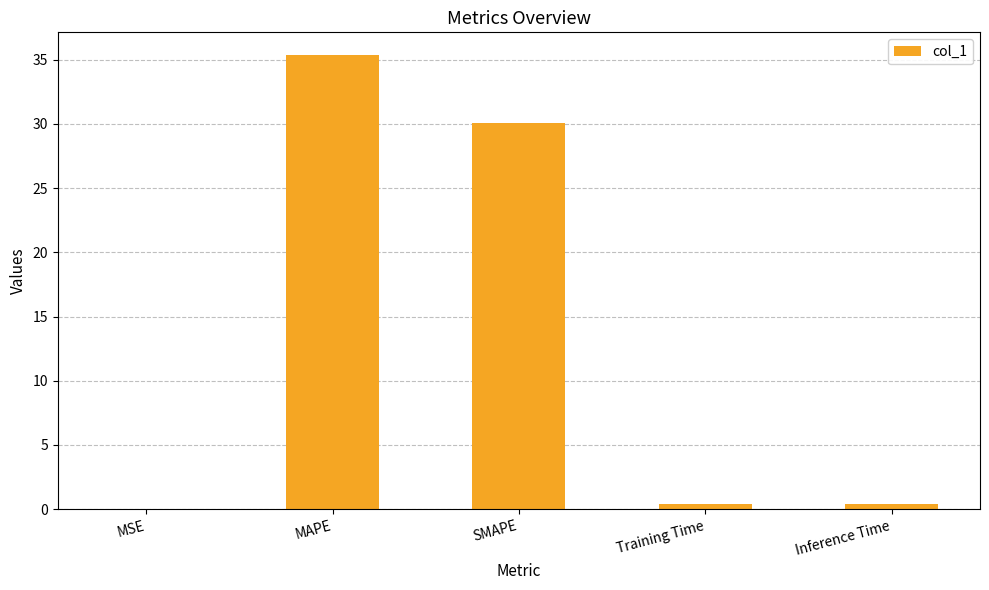

What is the greatest value displayed?

35.4